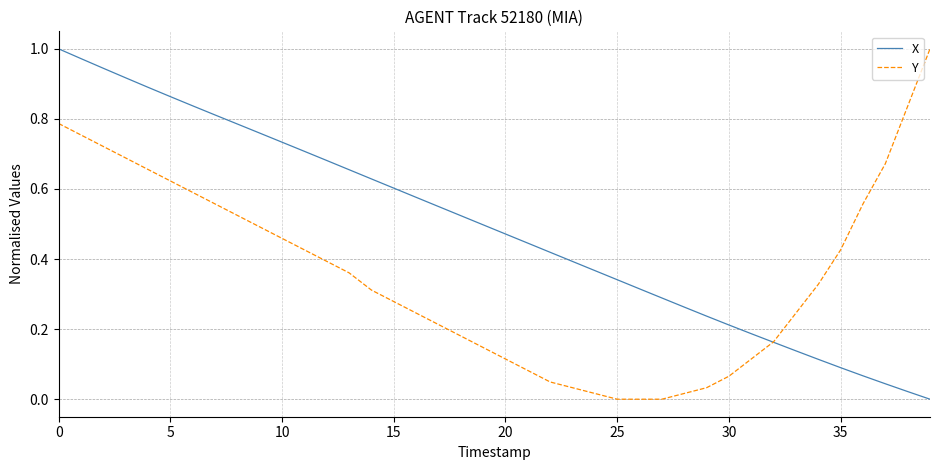

List the series in order of their overall mean, highest first.

X, Y